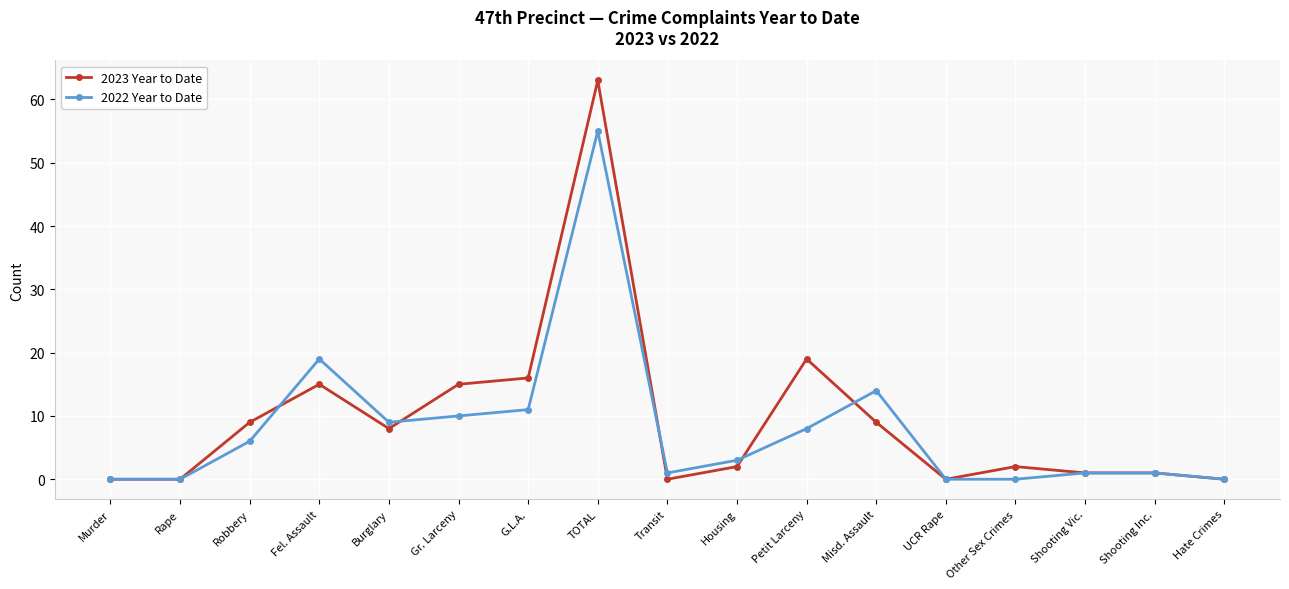

How many lines are shown in the chart?

2